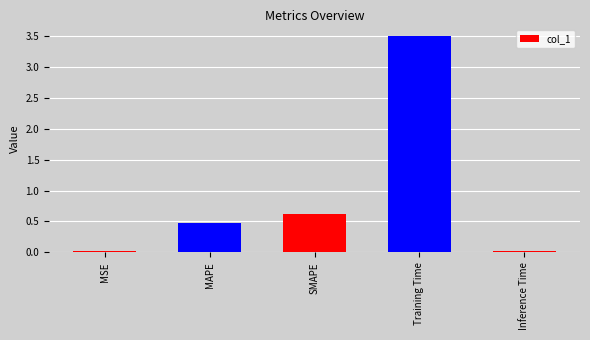

What is the difference between the values at SMAPE and MAPE?

0.1